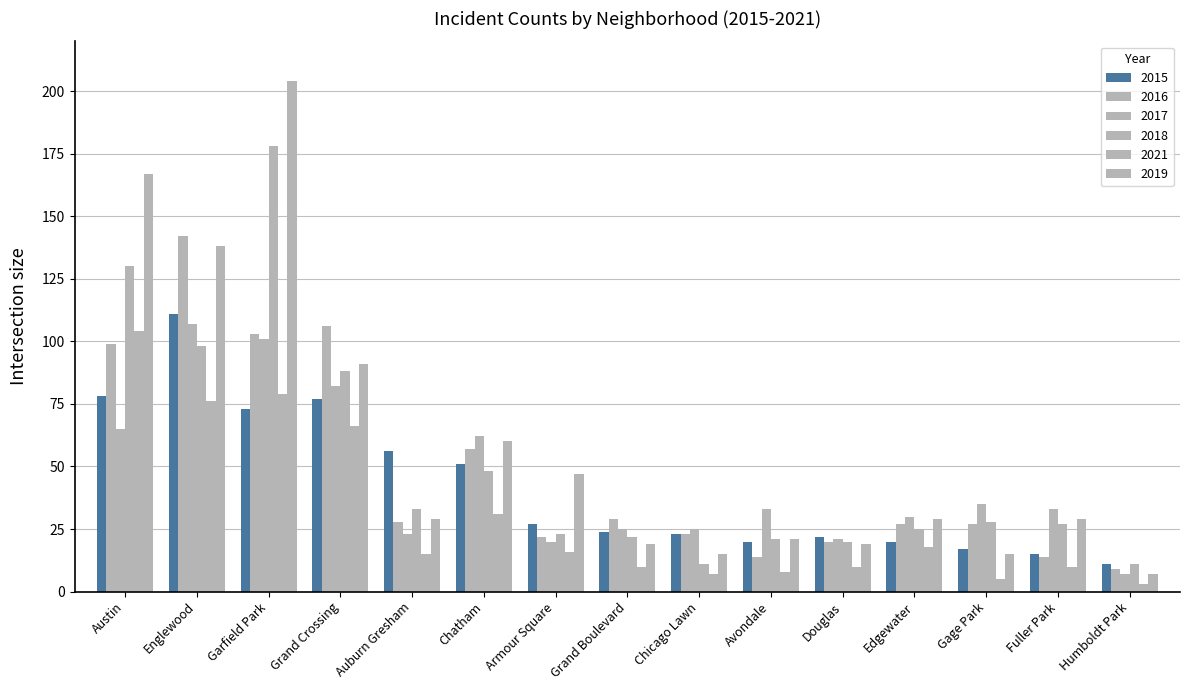

Which label corresponds to the smallest value in the chart?

Humboldt Park